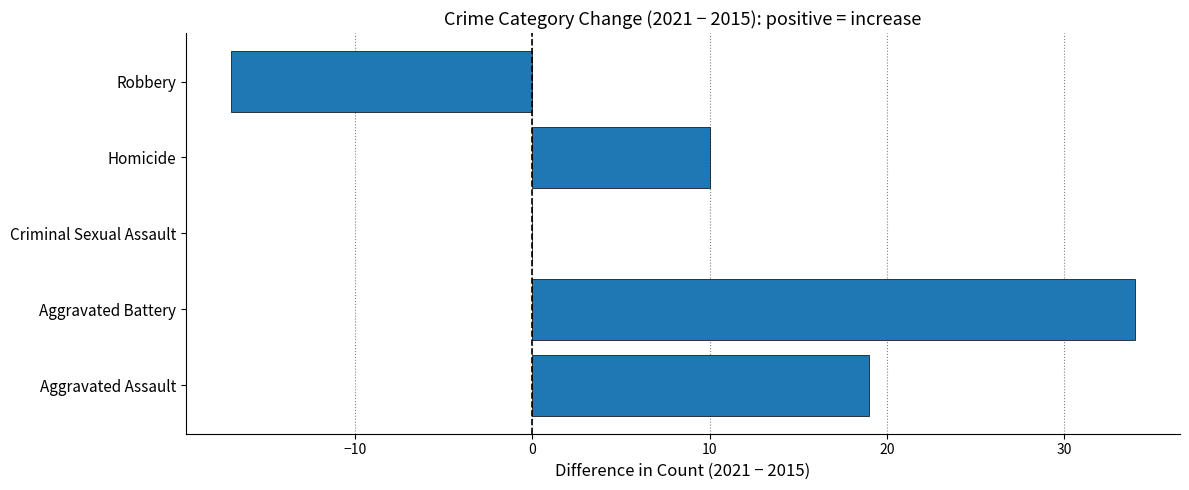

Reading bottom to top, extract all data points from this chart.

Aggravated Assault=19	Aggravated Battery=34	Criminal Sexual Assault=0	Homicide=10	Robbery=-17